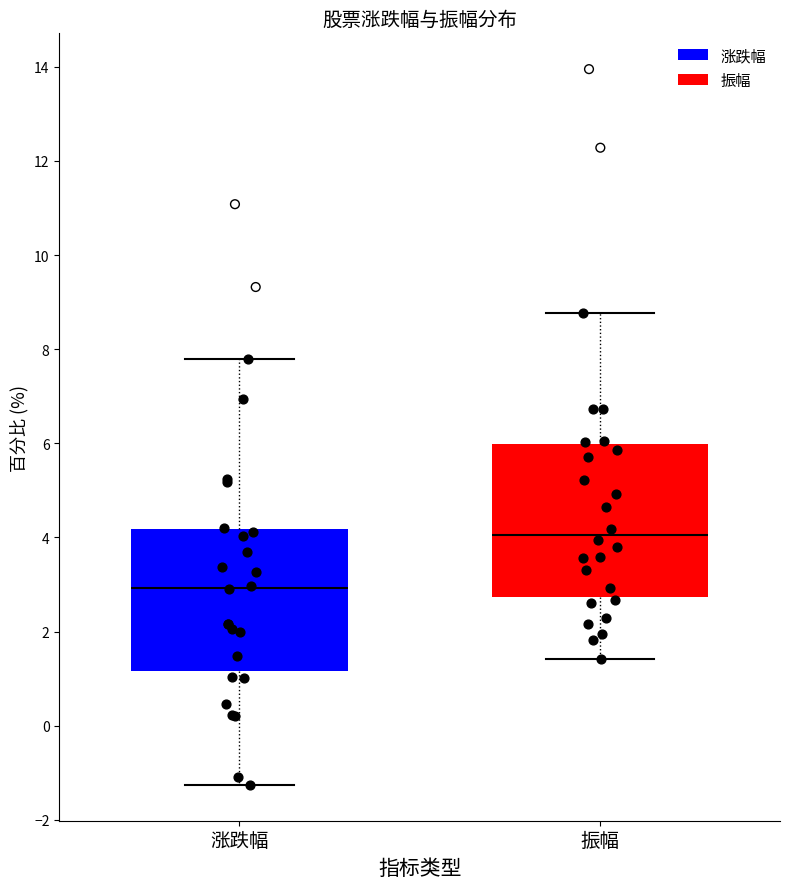

Which box has the highest median line?

振幅